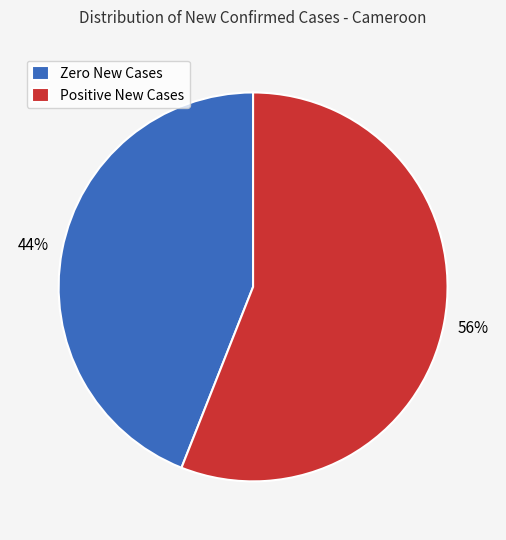

Which slice is the smallest?

Zero New Cases